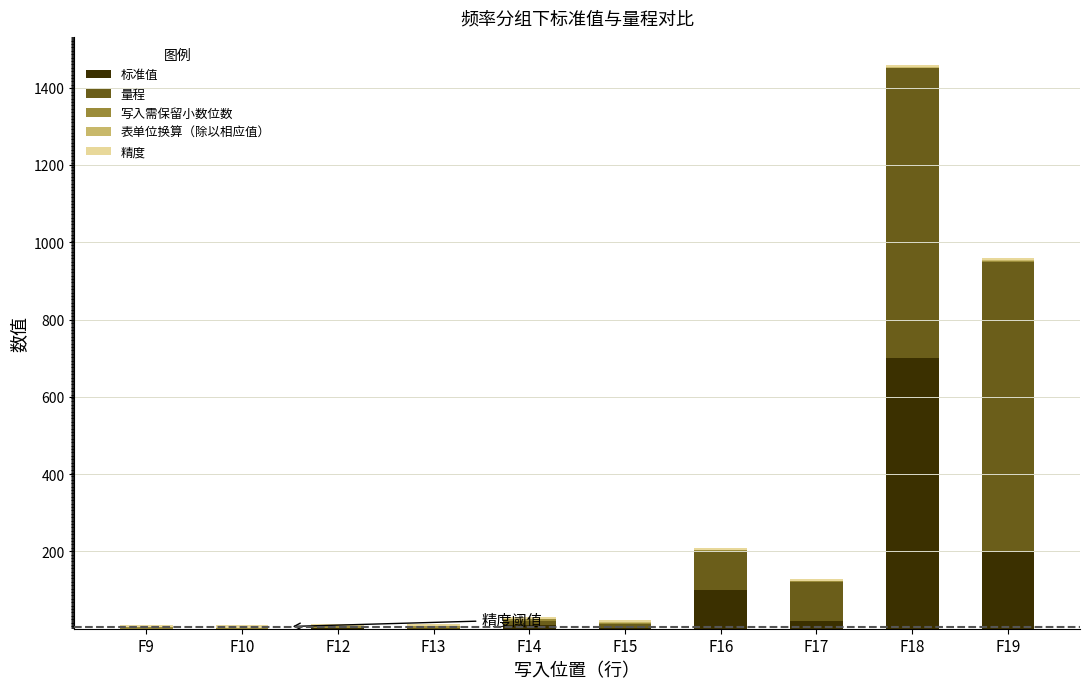

At which category is the sum across all series the highest?

F18